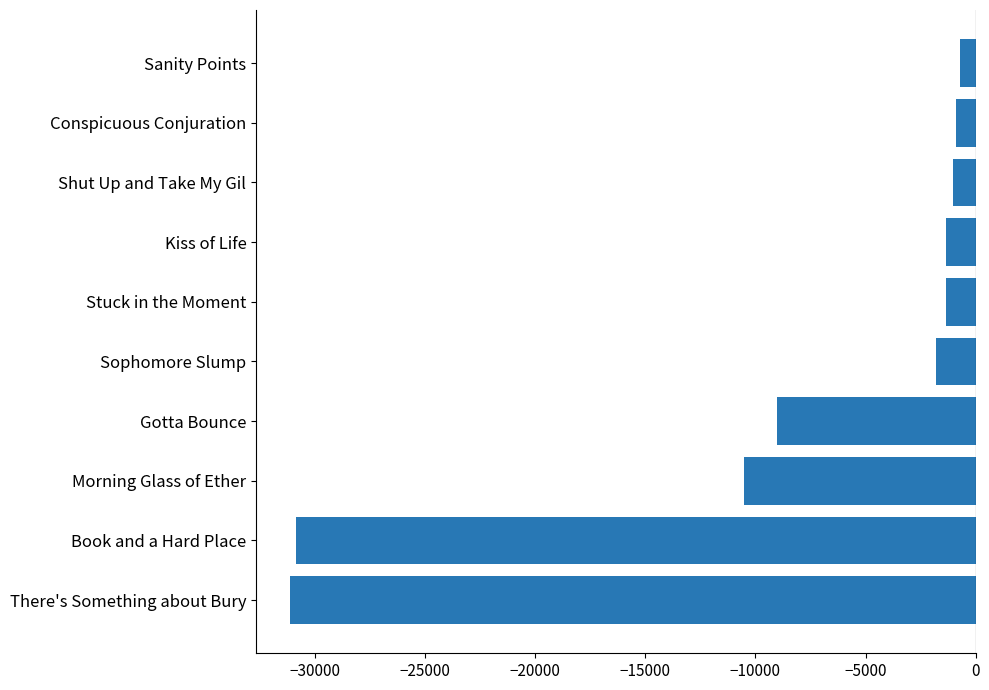

The value at Sophomore Slump is -1819.0. True or false?

True